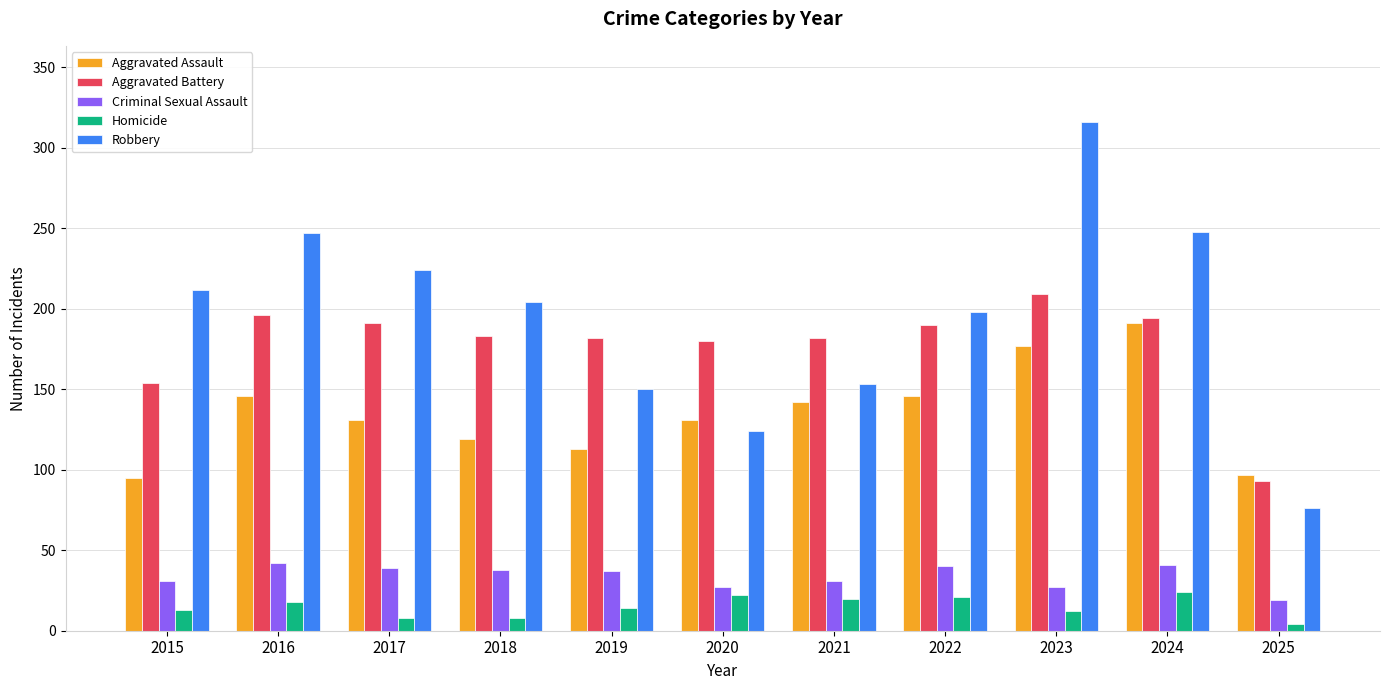

What is the spread (max minus min) of values at 2015?

199